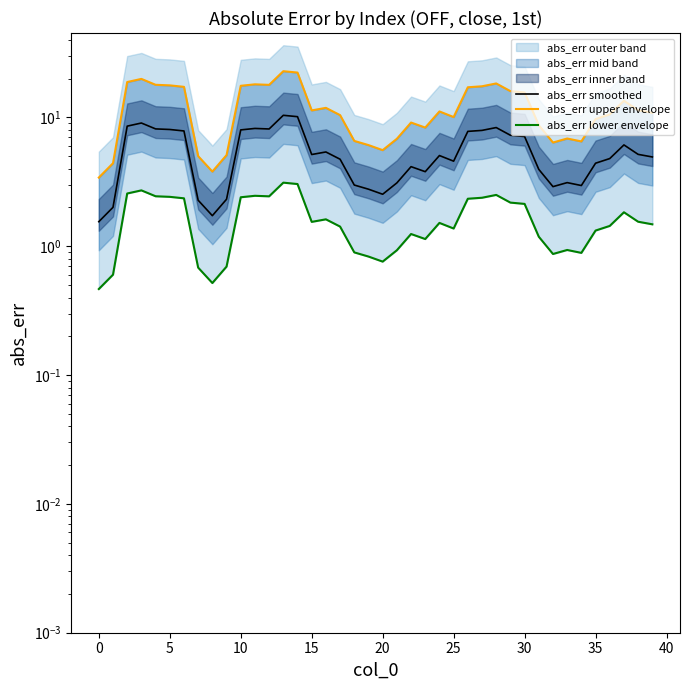

At how many categories does at least one series exceed 7?

28